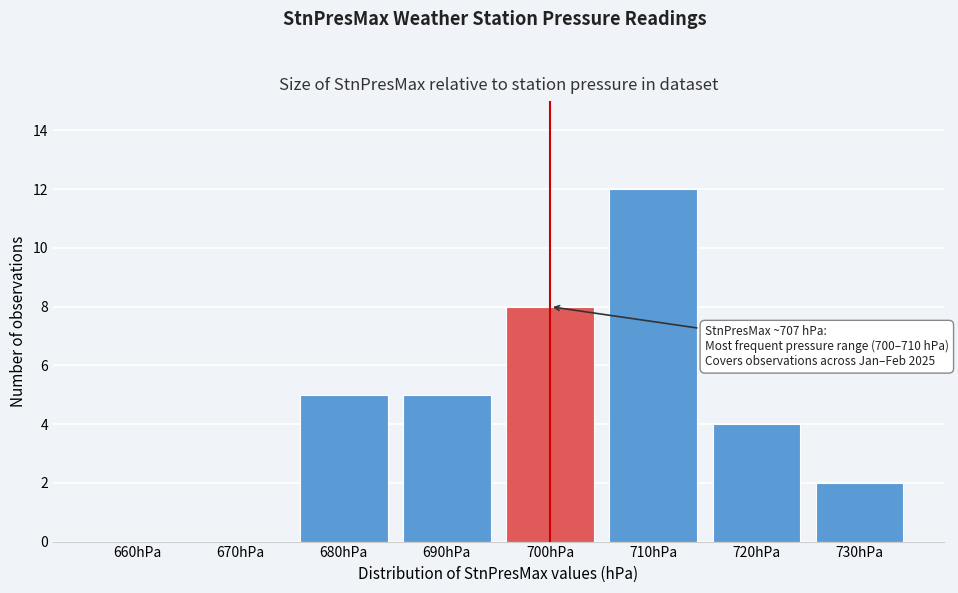

Reading left to right, what are all the values shown in this chart?

660hPa=0	670hPa=0	680hPa=5	690hPa=5	700hPa=8	710hPa=12	720hPa=4	730hPa=2